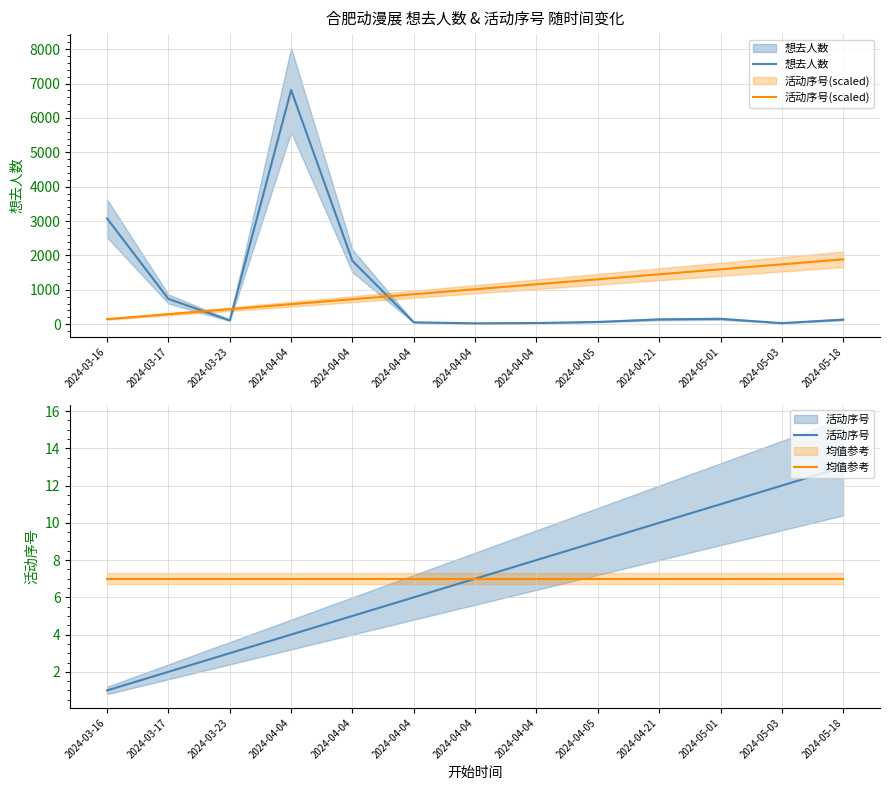

Rank the series at 2024-04-04 from highest to lowest value.

想去人数, 活动序号(scaled), 均值参考, 活动序号